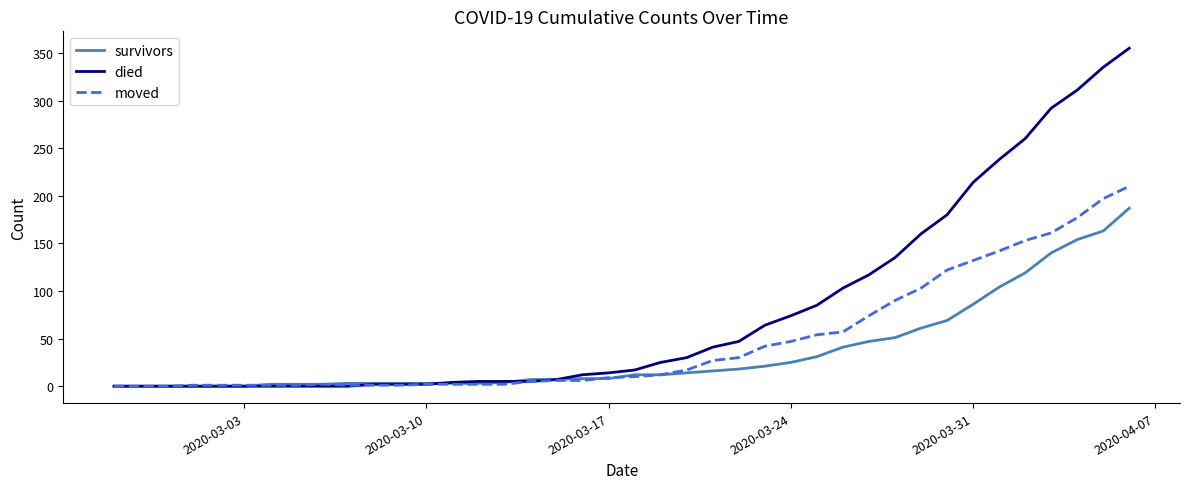

What is the average value of the died series?

79